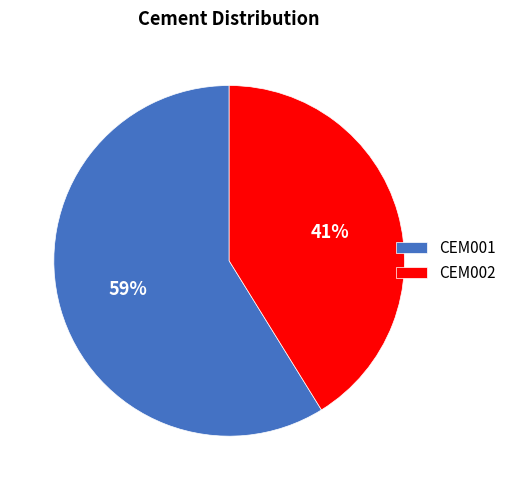

Do CEM002 and CEM001 together represent more than half of the pie?

Yes